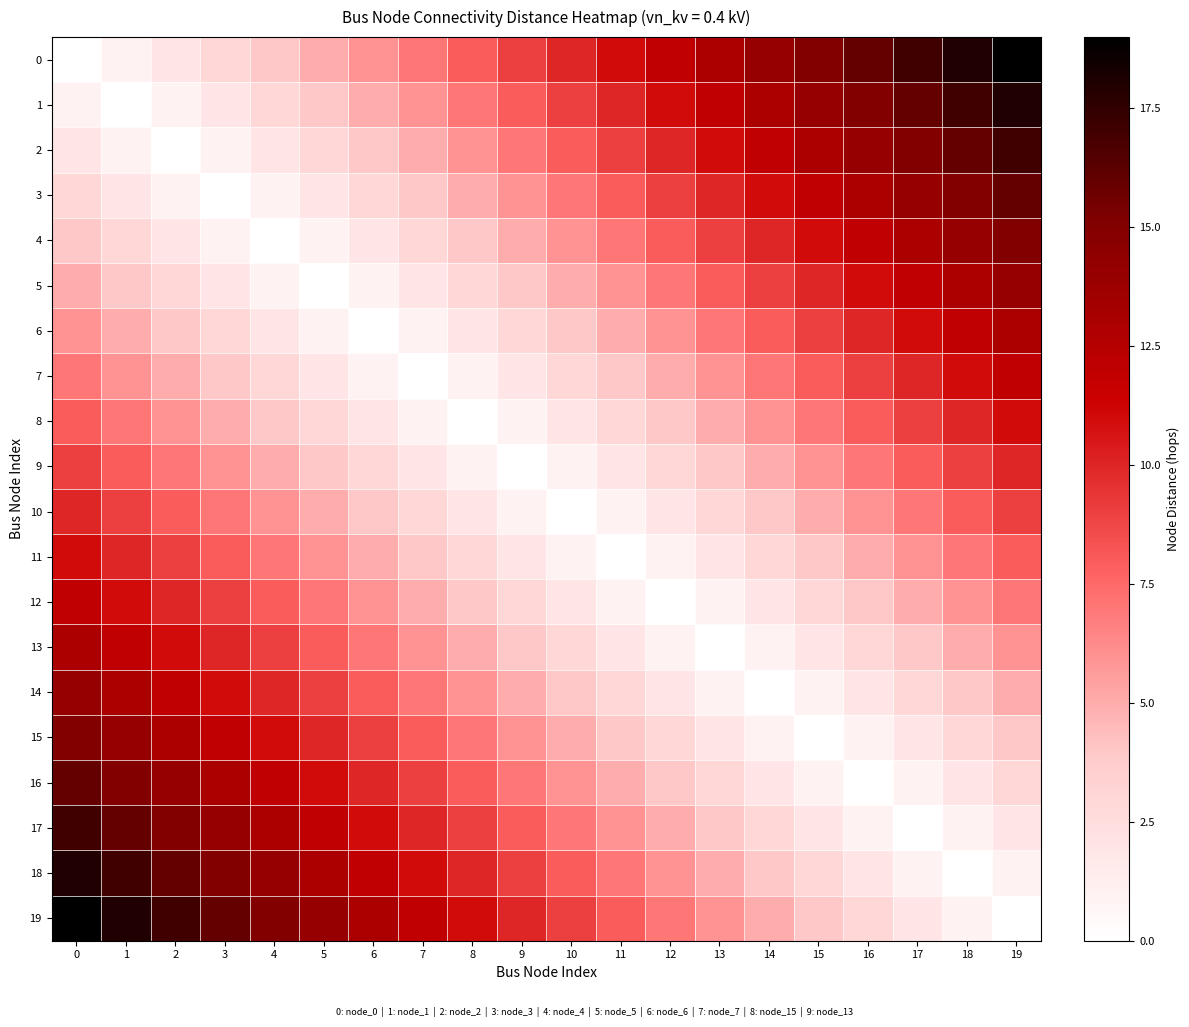

Between 5 and 4, which is larger?

5